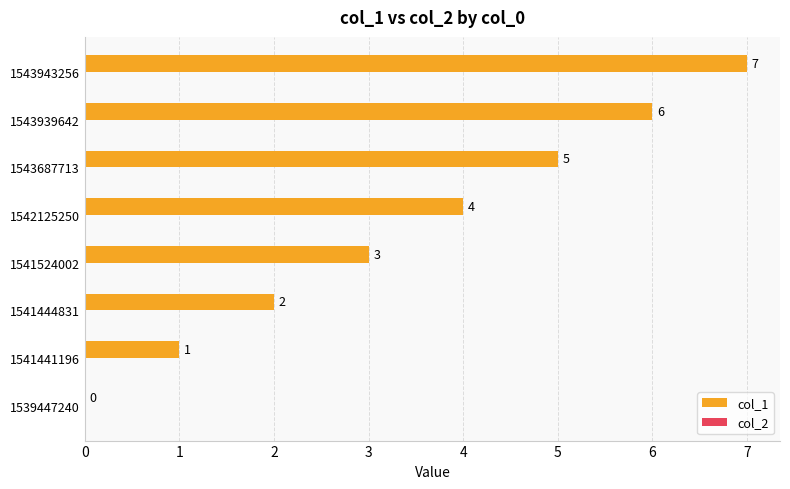

What value does the data have at 1542125250?

4